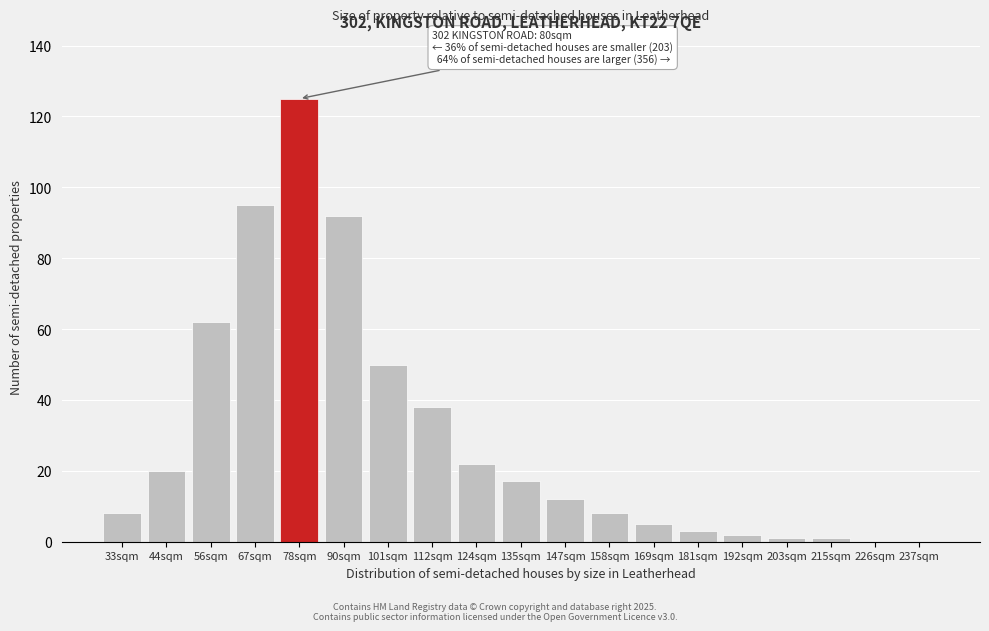

Reading left to right, what are all the values shown in this chart?

33sqm=8	44sqm=20	56sqm=62	67sqm=95	78sqm=125	90sqm=92	101sqm=50	112sqm=38	124sqm=22	135sqm=17	147sqm=12	158sqm=8	169sqm=5	181sqm=3	192sqm=2	203sqm=1	215sqm=1	226sqm=0	237sqm=0